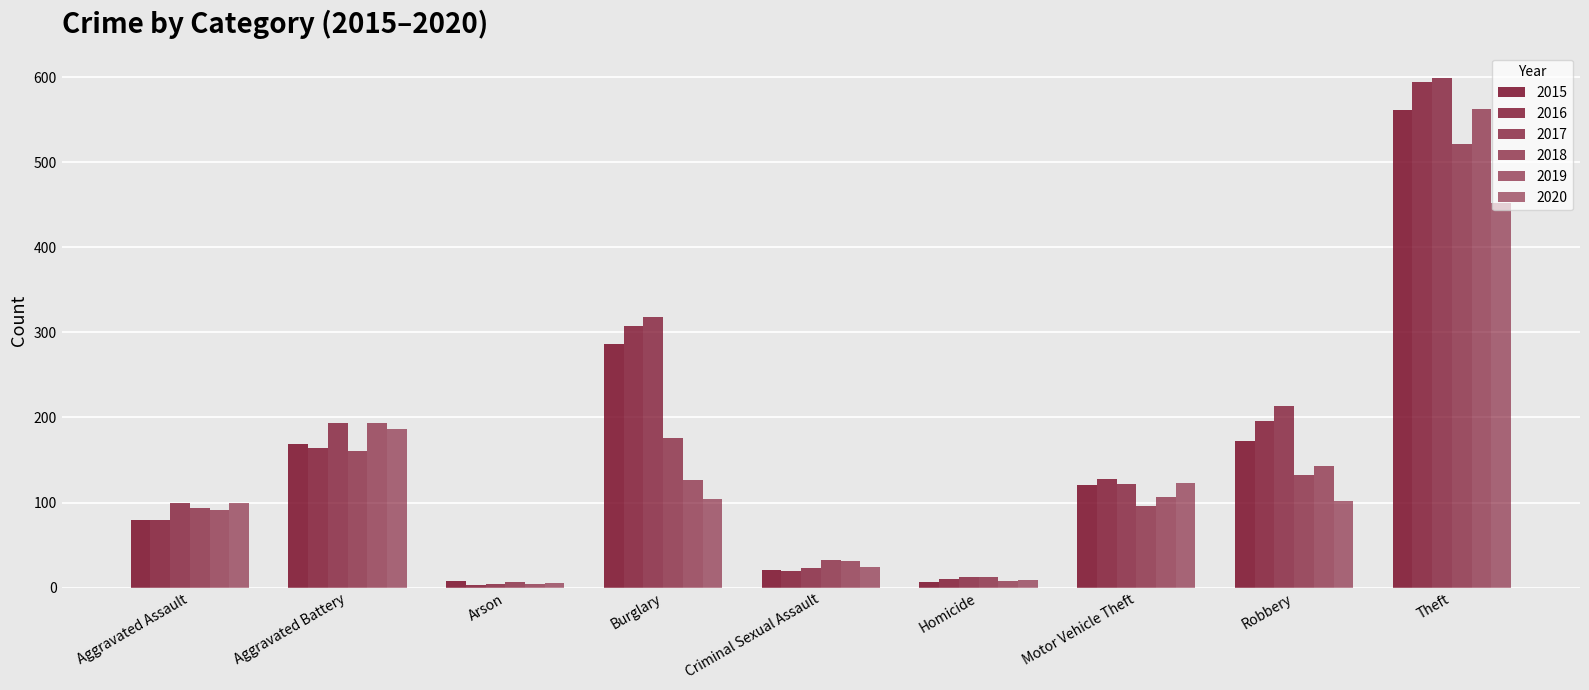

What is the sum of all 2016 values?

1501